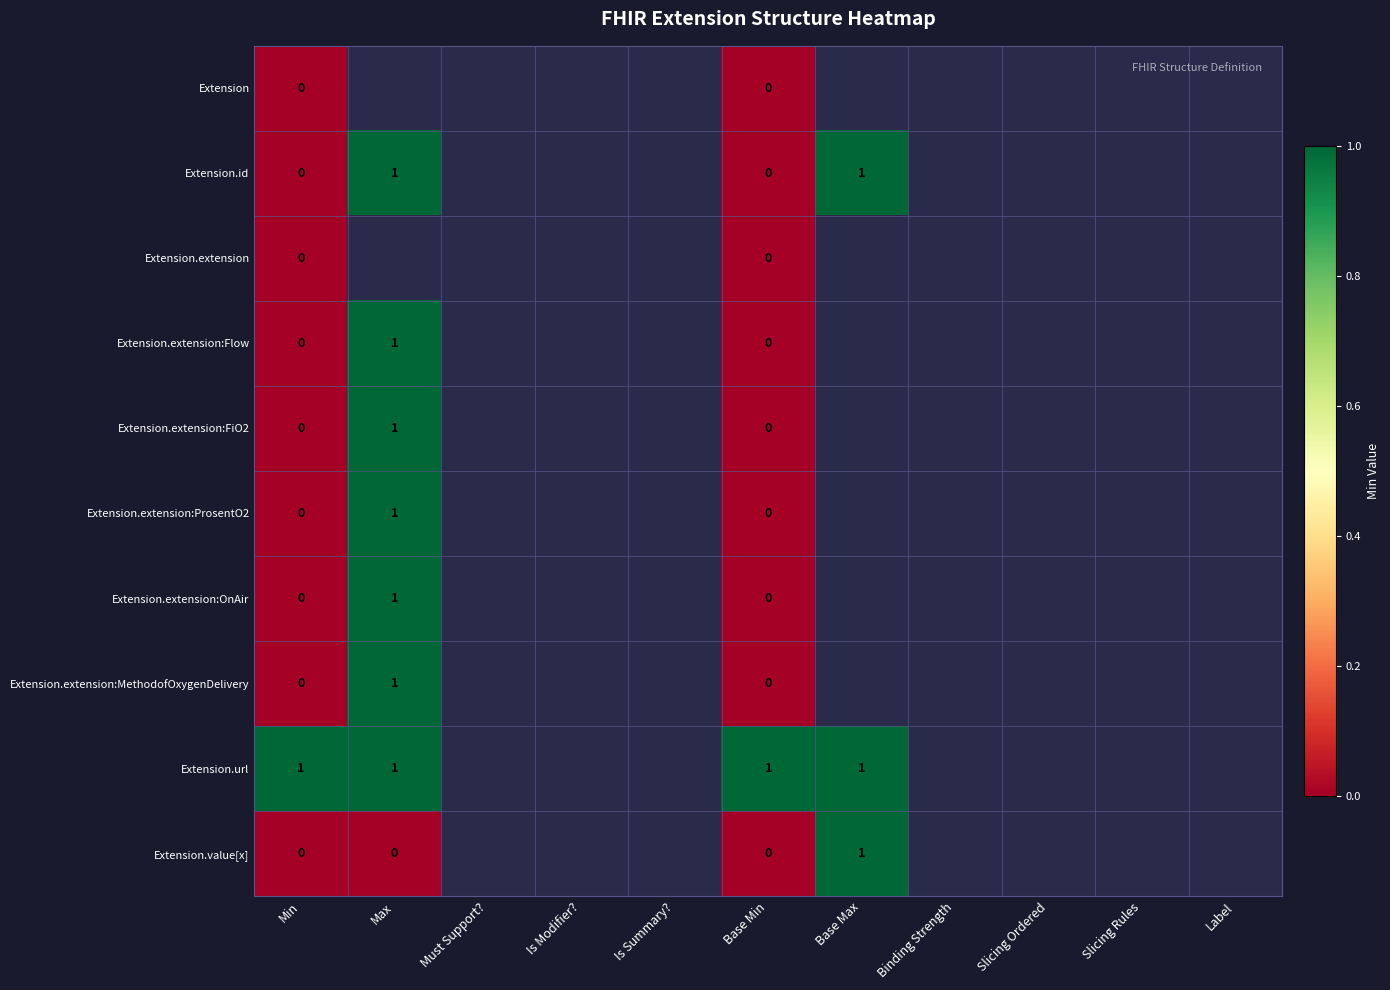

How many data points does each series have?

11